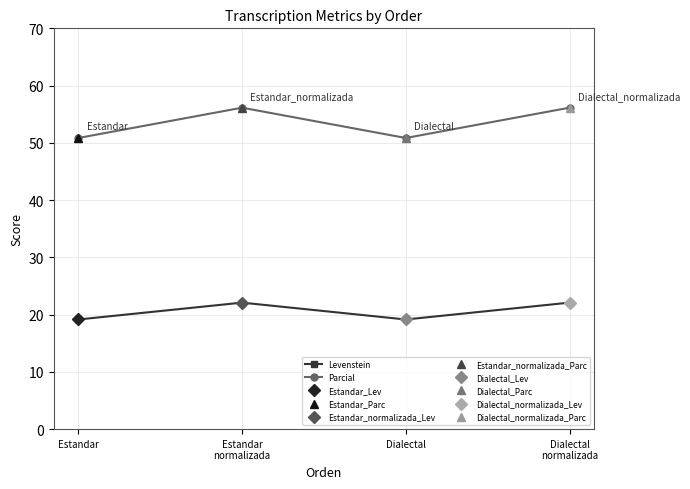

Reading right to left, extract all data points from this chart.

Levenstein: 22.1	19.1	22.1	19.1
Parcial: 56.1	50.8	56.1	50.8